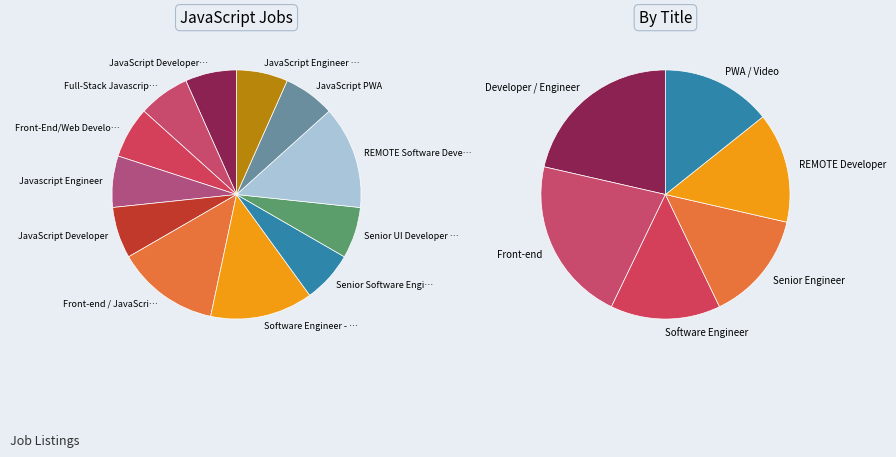

True or false: Senior UI Developer - Javascript accounts for 7% of the total.

True